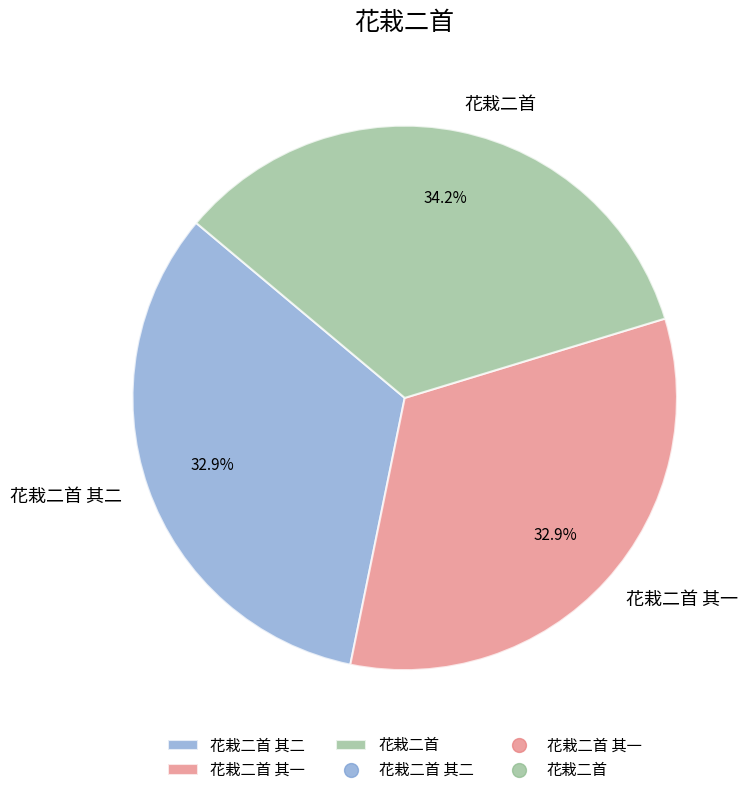

Is it true that 花栽二首 is 22% of the pie?

False